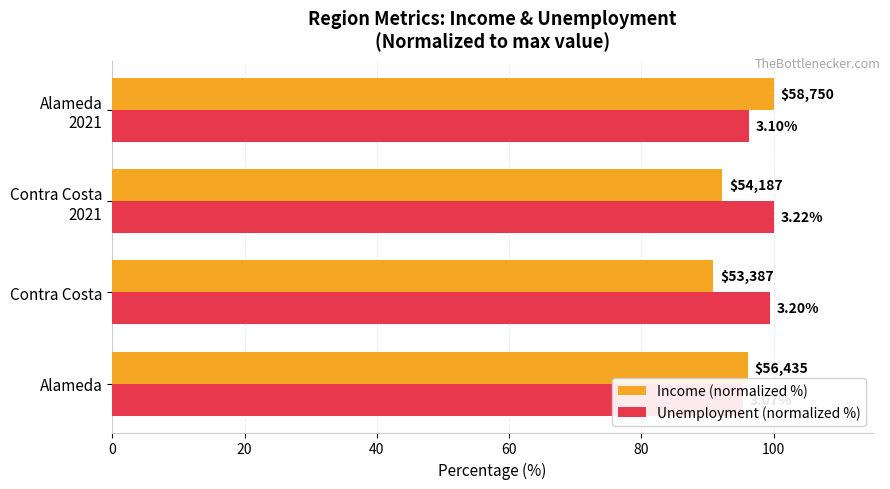

How many groups of bars are there?

4